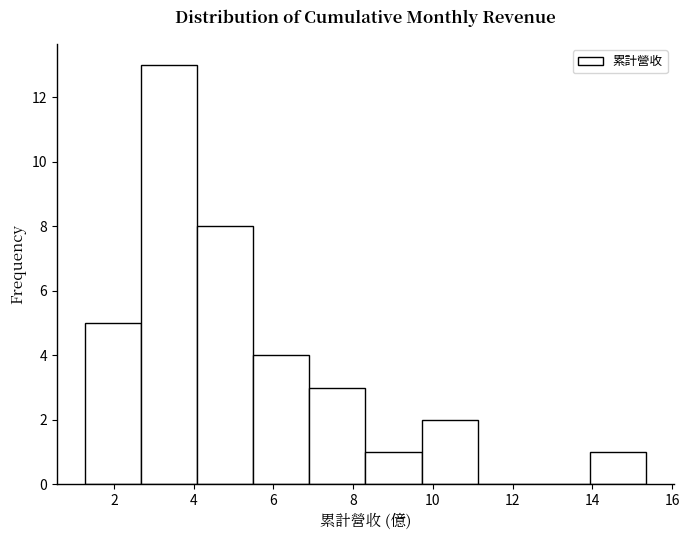

Reading left to right, transcribe this chart: for each bar, give the range it covers on the x-axis and its height. Neither the bar edges nor the heights are printed on the chart, so give them approximately, as read against the axes.

1.2 to 2.6: 5
2.6 to 4.0: 13
4.0 to 5.4: 8
5.4 to 7.0: 4
7.0 to 8.4: 3
8.4 to 9.8: 1
9.8 to 11.2: 2
11.2 to 12.6: 0
12.6 to 14.0: 0
14.0 to 15.4: 1